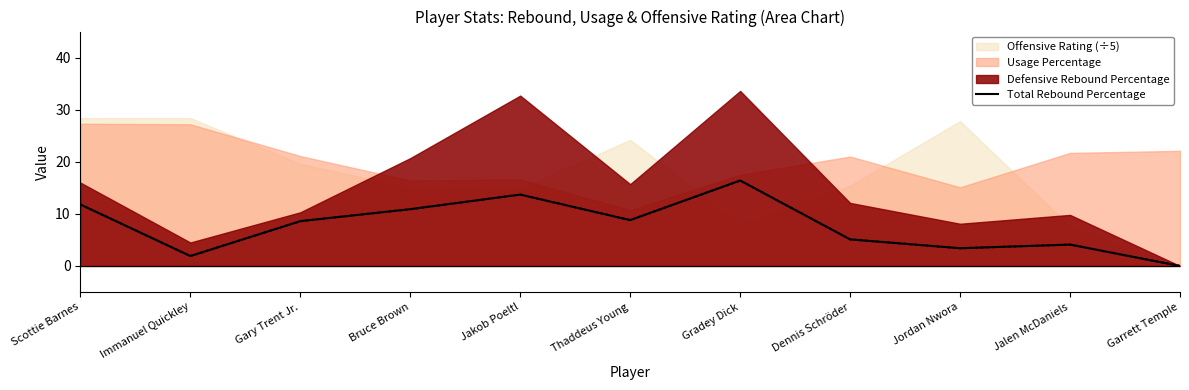

List the labels in order of value, largest first.

Gradey Dick, Jakob Poeltl, Scottie Barnes, Bruce Brown, Thaddeus Young, Gary Trent Jr., Dennis Schröder, Jalen McDaniels, Jordan Nwora, Immanuel Quickley, Garrett Temple